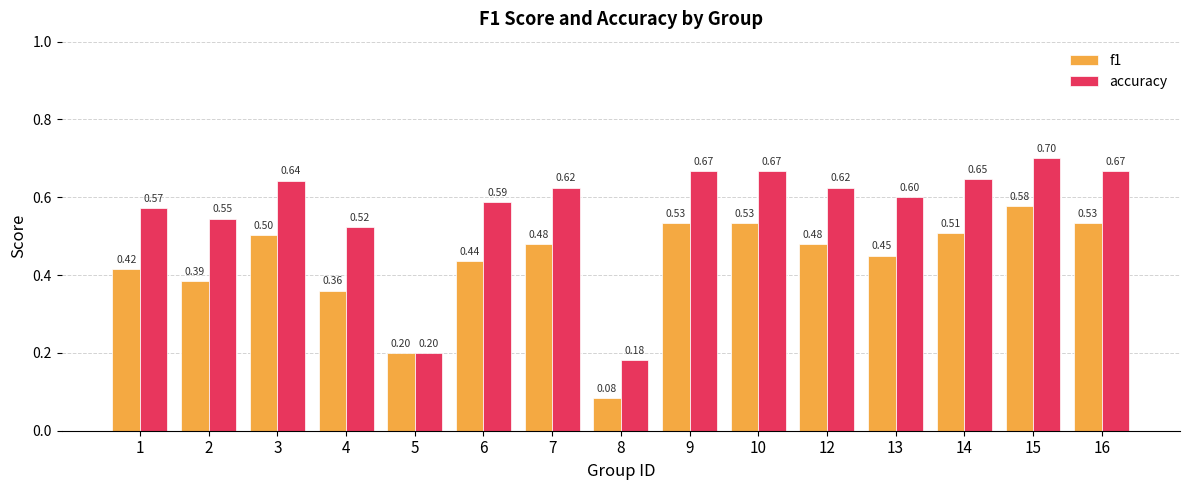

Count the f1 values in the range 0 to 1.

15